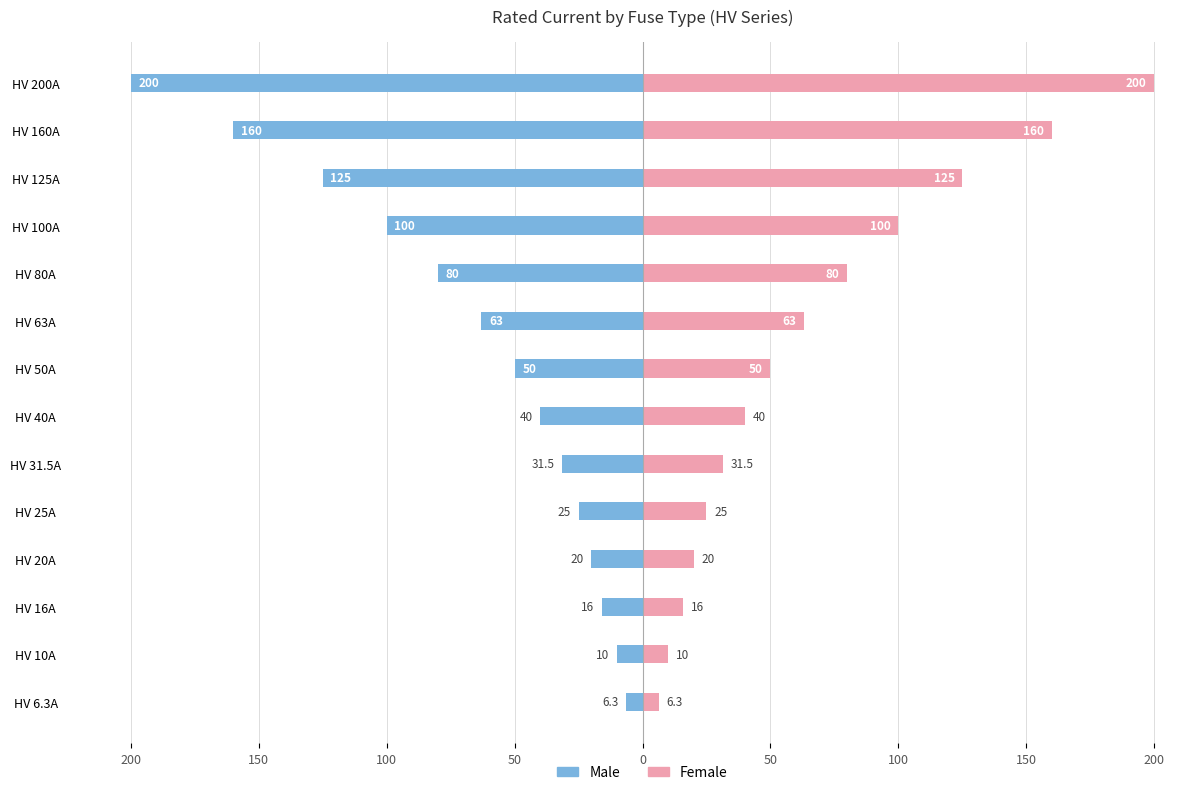

What is the approximate value of Female at HV 200A?

200.0